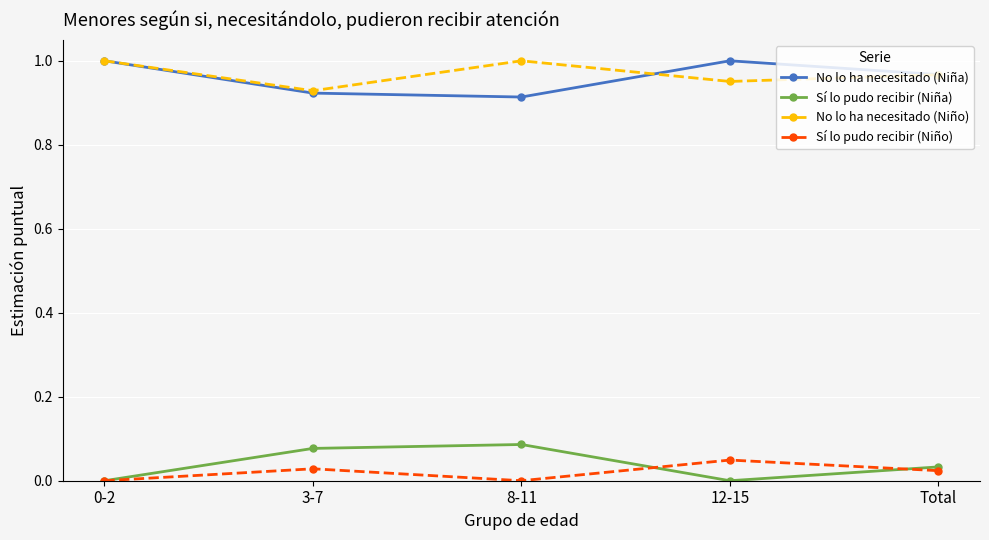

The No lo ha necesitado (Niño) series shows 1.0 at 12-15. True or false?

True